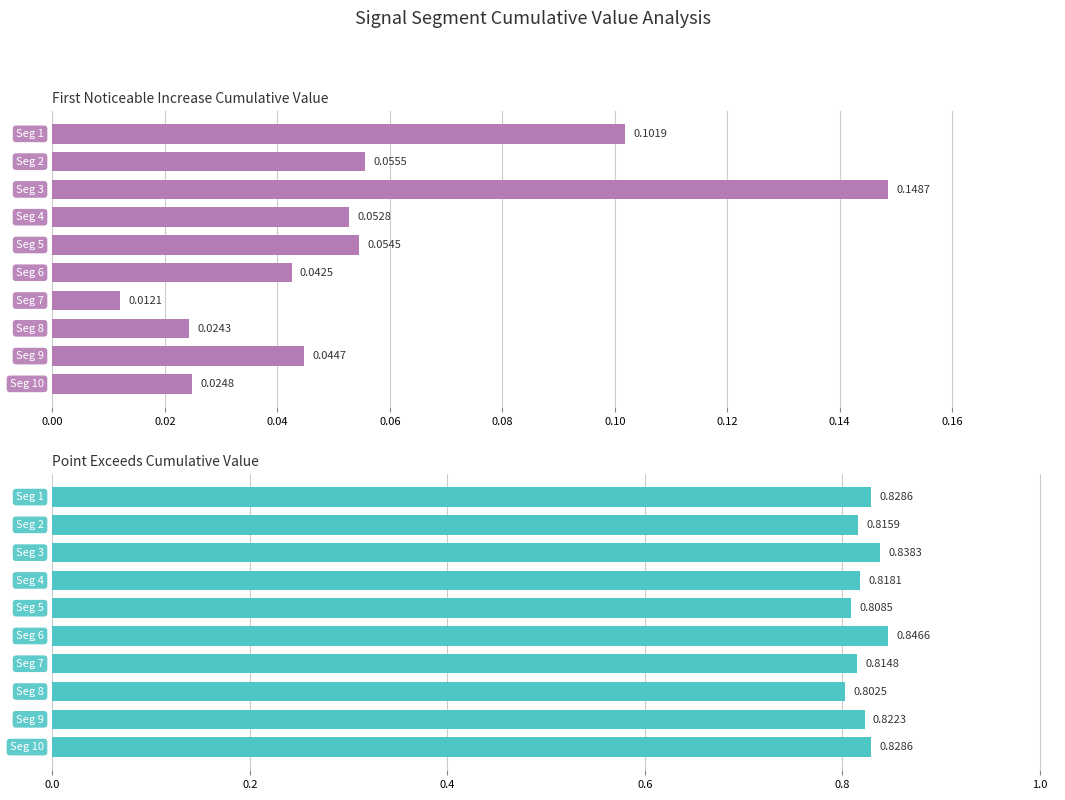

What is the average value of the First_Noticeable_Increase_Cumulative_Value series?

0.1